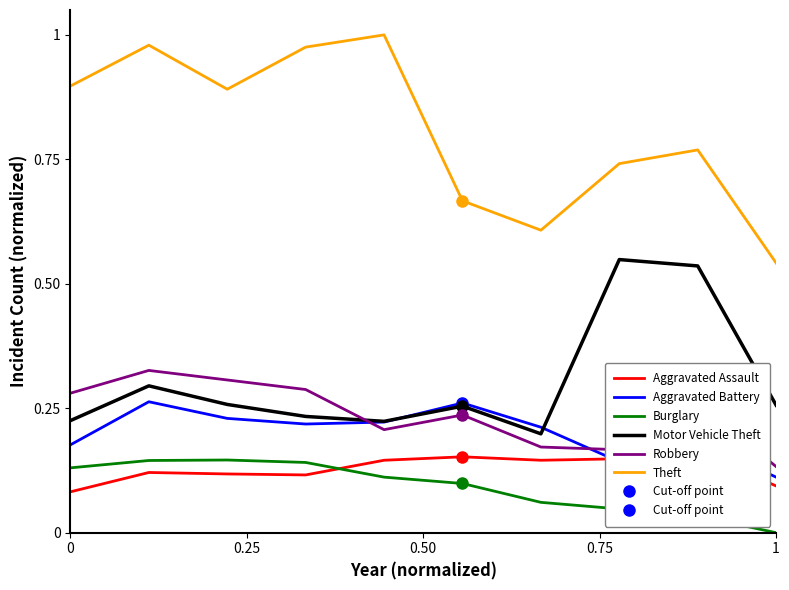

True or false: Burglary and Robbery cross at least once.

False